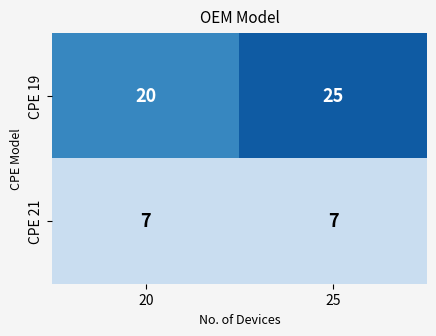

List the series in order of their peak value, lowest first.

CPE 21, CPE 19